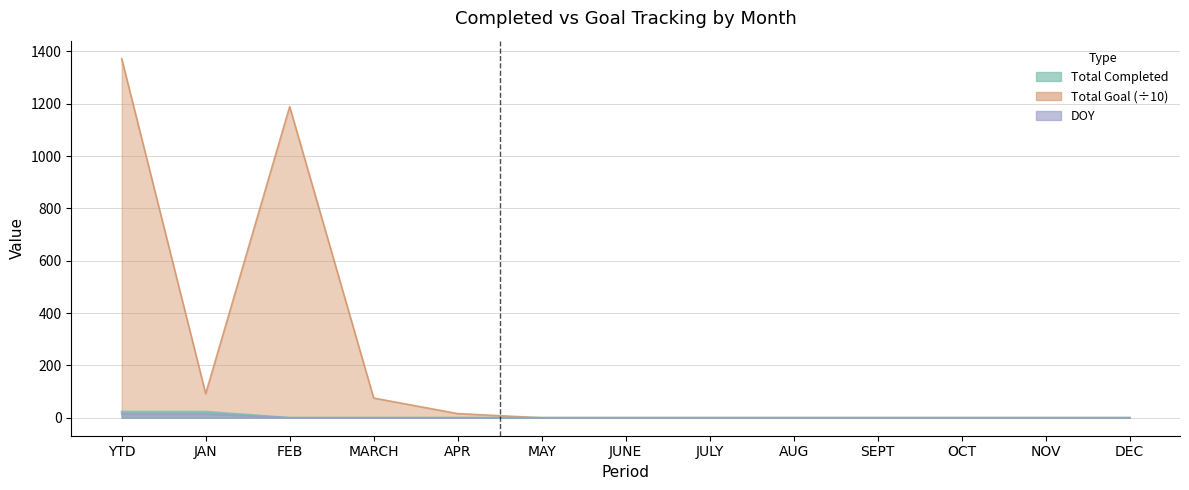

Which label corresponds to the smallest value in the chart?

FEB